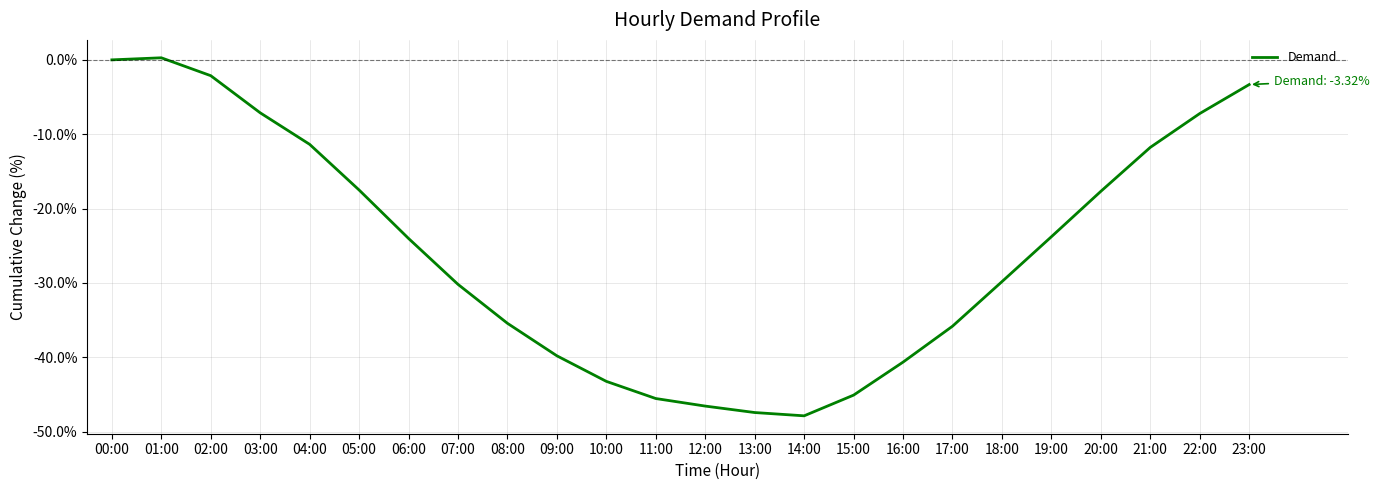

What is the difference between the values at 12:00 and 06:00?

22.5